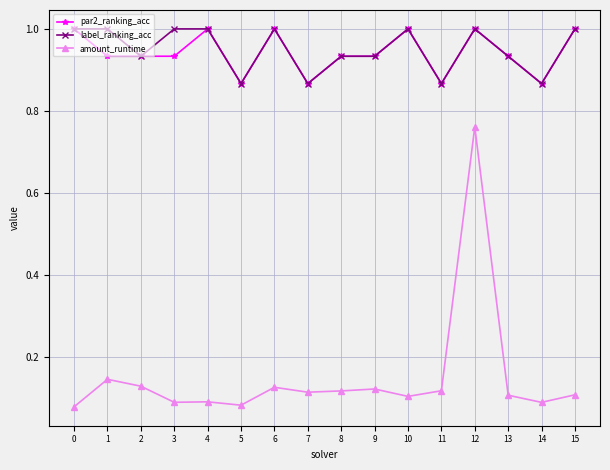

At which category is the sum across all series the highest?

12